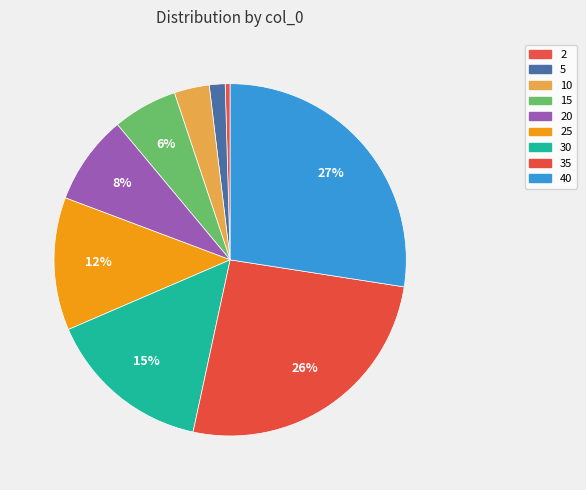

How many segments does this pie chart have?

9